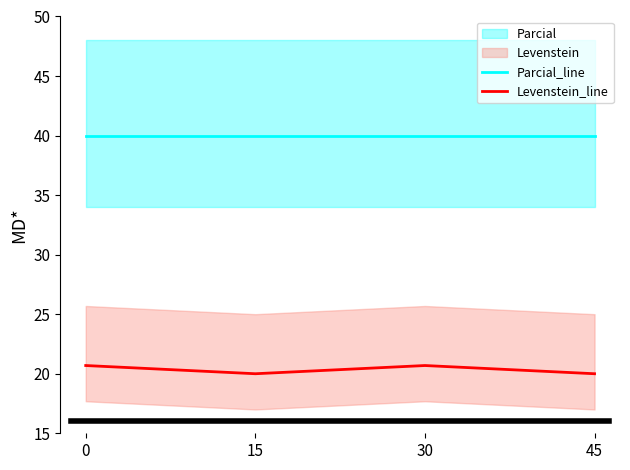

Is the value of Levenstein_line at 0 greater than the value of Parcial_line at 45?

No